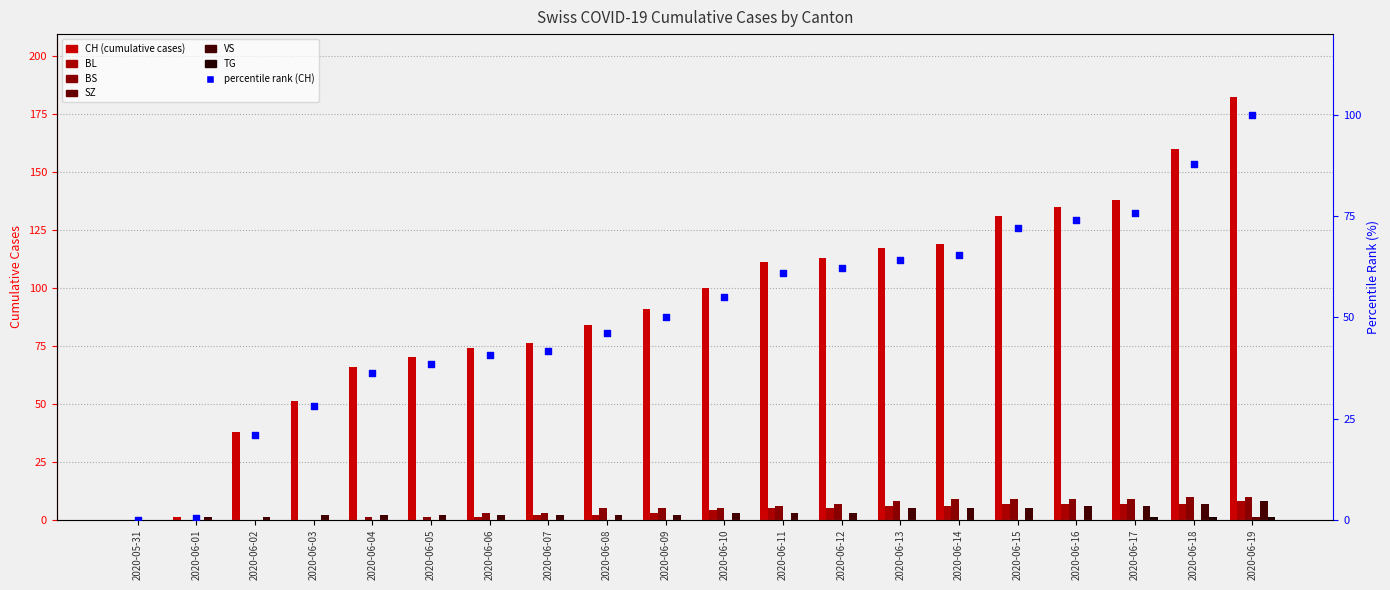

Which series contains the highest Y value?

CH